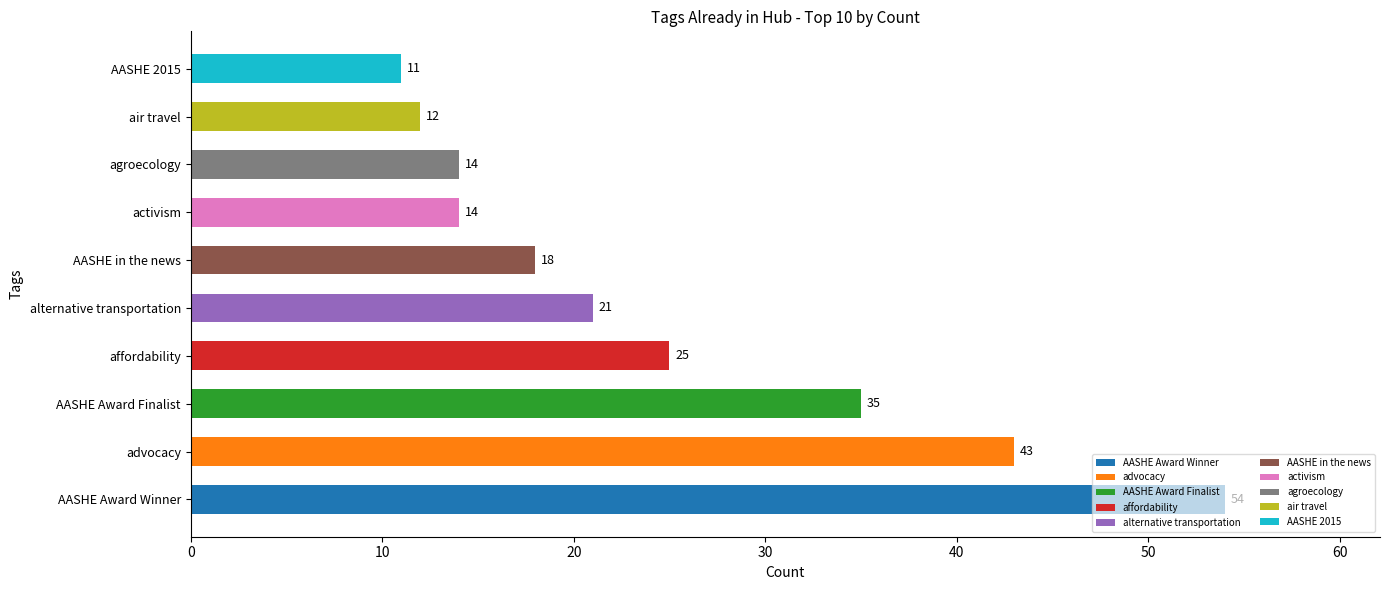

Is it true that the value at AASHE 2015 is 11?

True